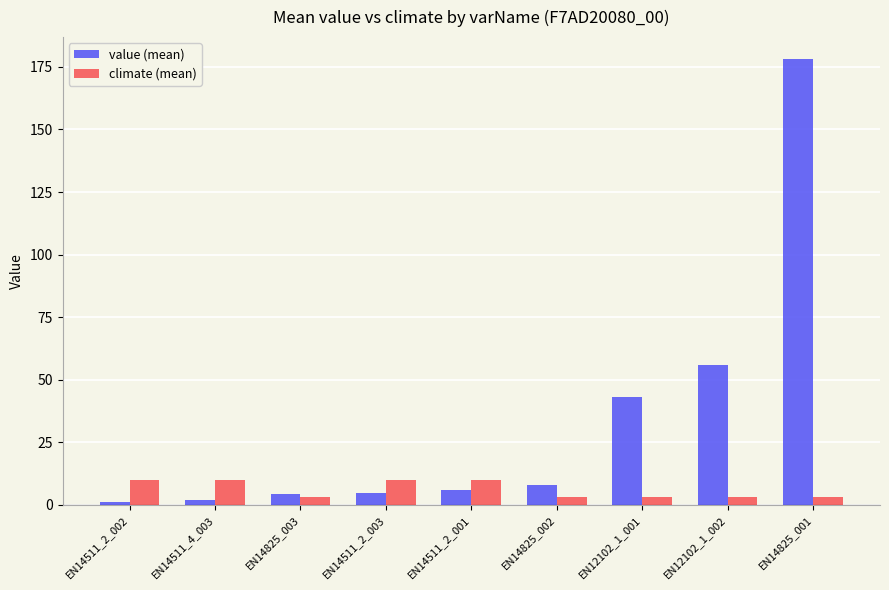

What is the spread (max minus min) of values at EN12102_1_002?

53.0